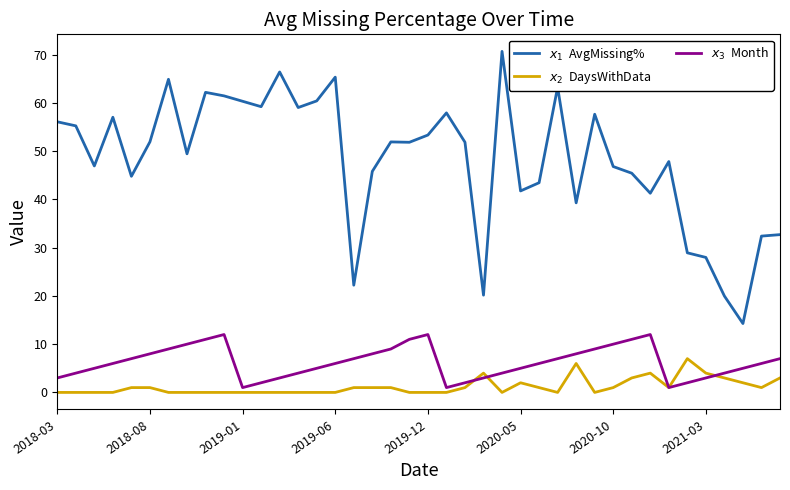

What is the greatest value displayed?

70.7